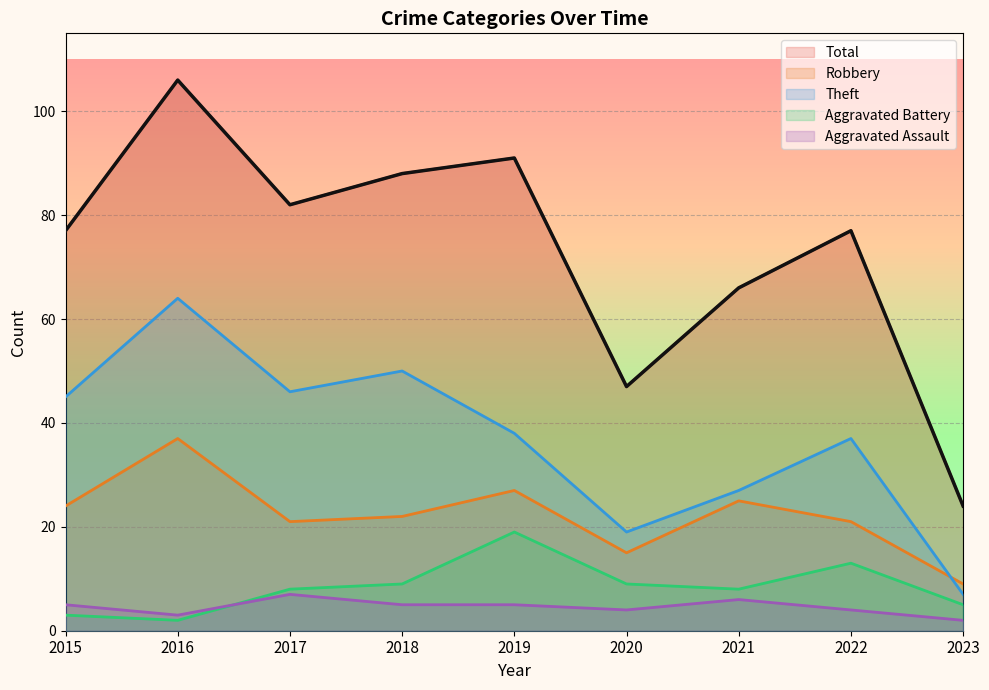

True or false: Aggravated Battery and Robbery intersect in this chart.

False